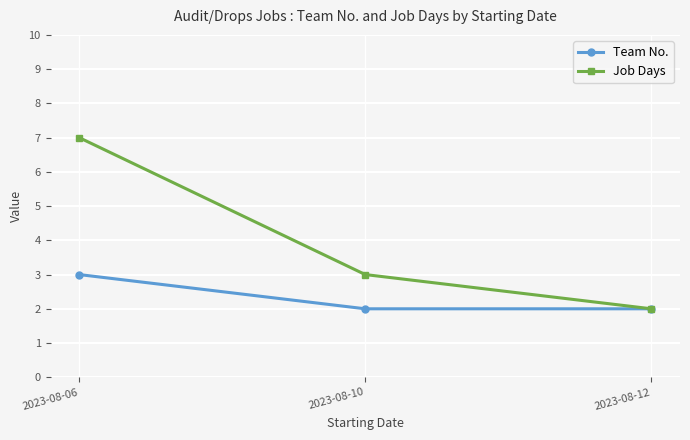

Between 2023-08-06 and 2023-08-12, which series saw the biggest shift?

Job Days